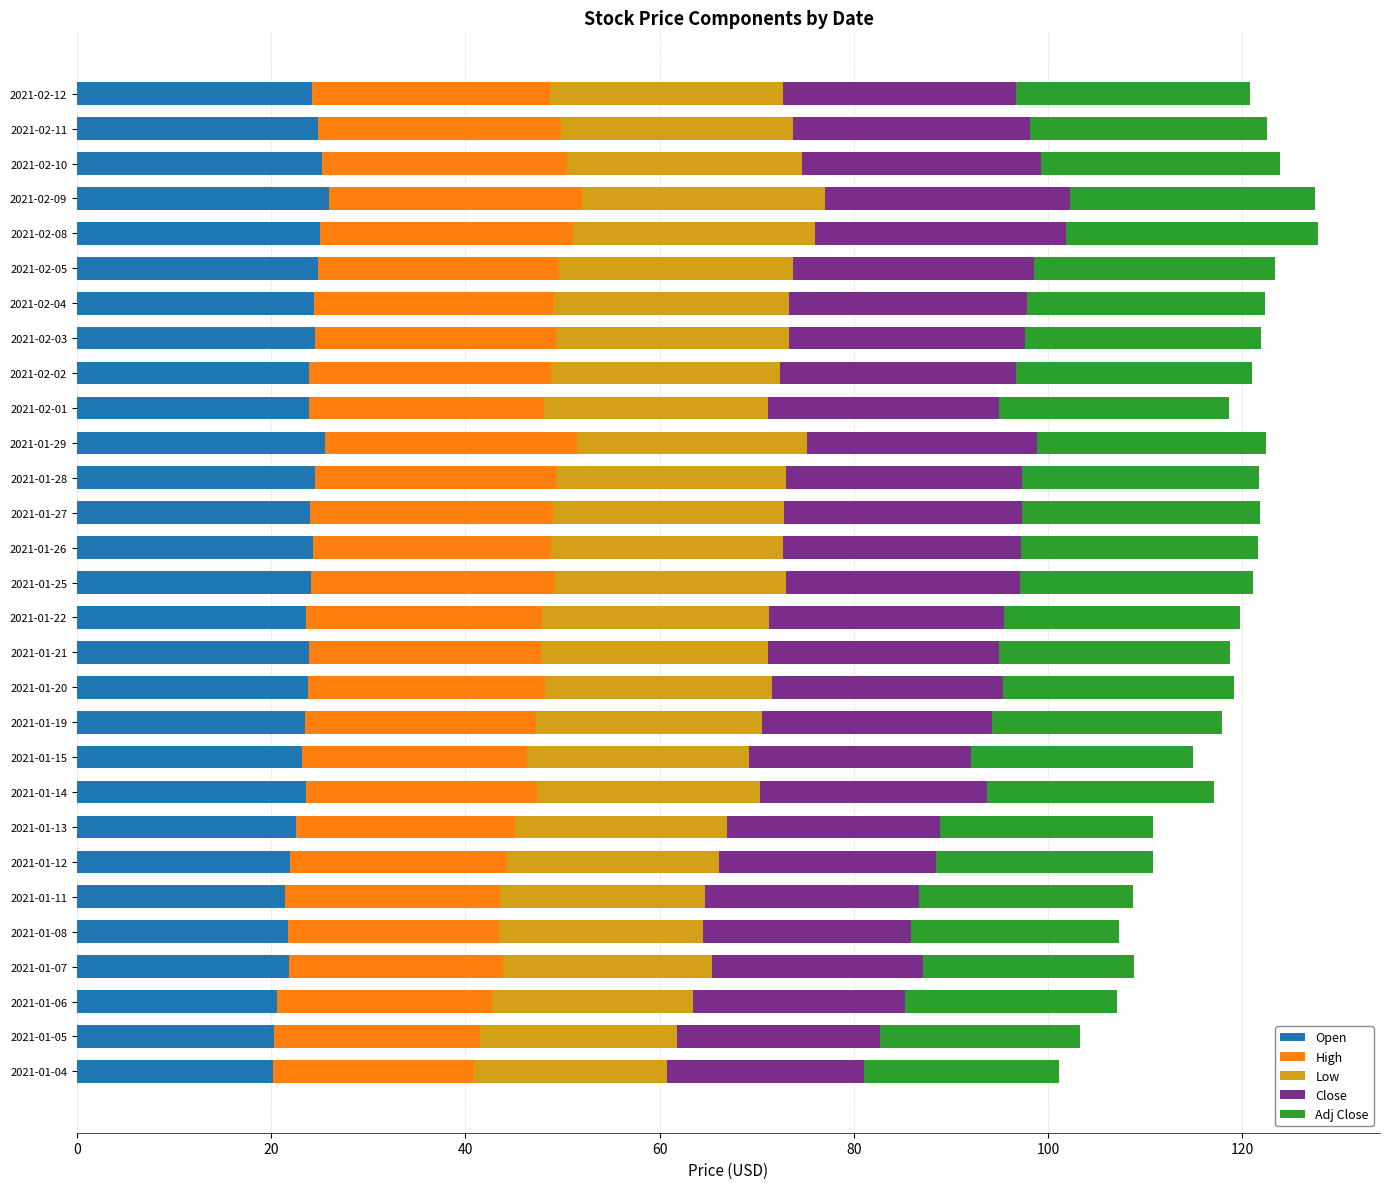

What is the total value across all series at 2021-01-26?

121.7